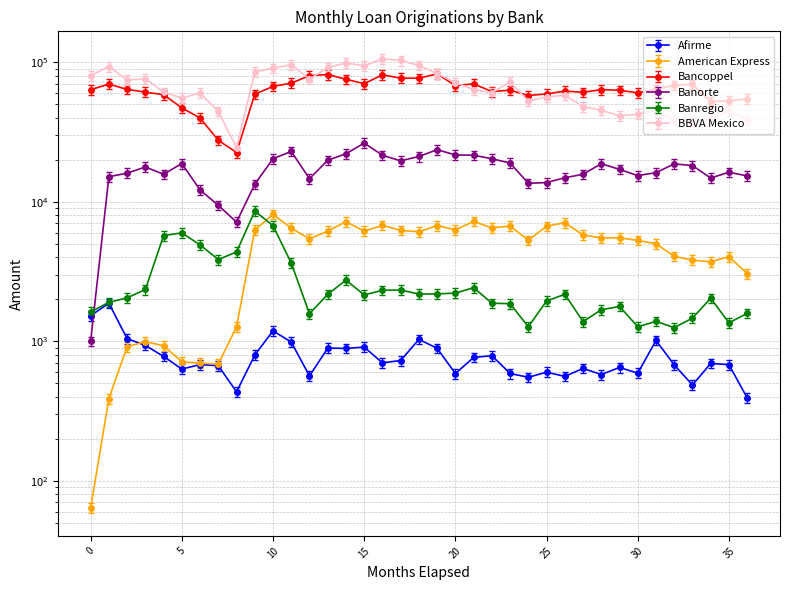

How many lines are shown in the chart?

6